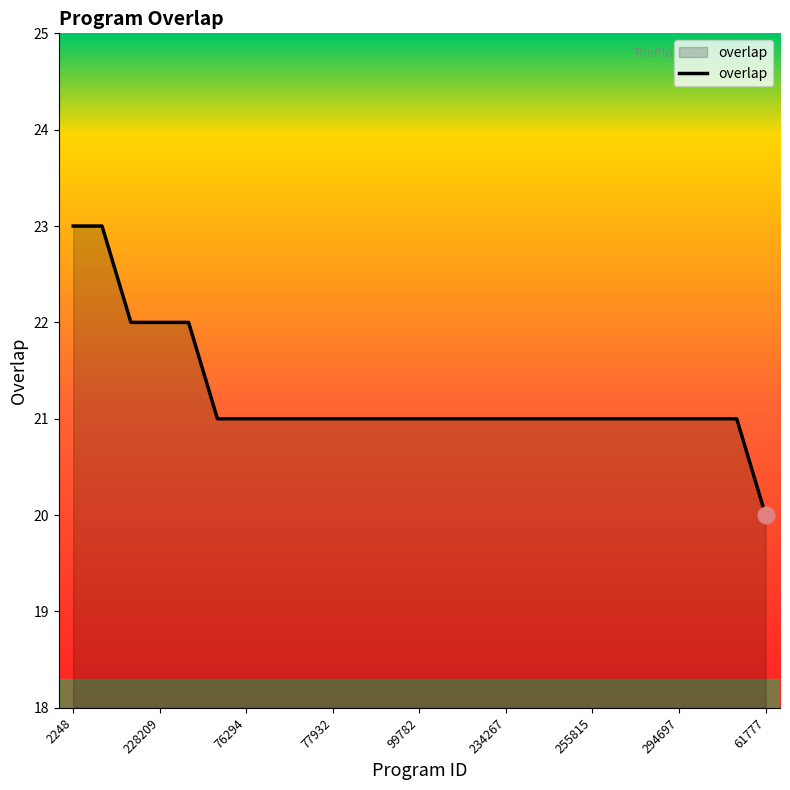

What is the difference between the maximum and minimum values?

3